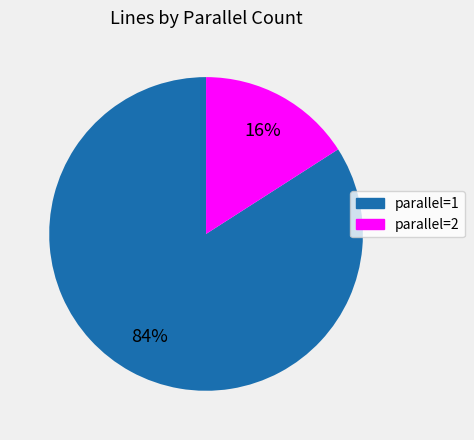

To the nearest percent, what is the average slice percentage?

50%